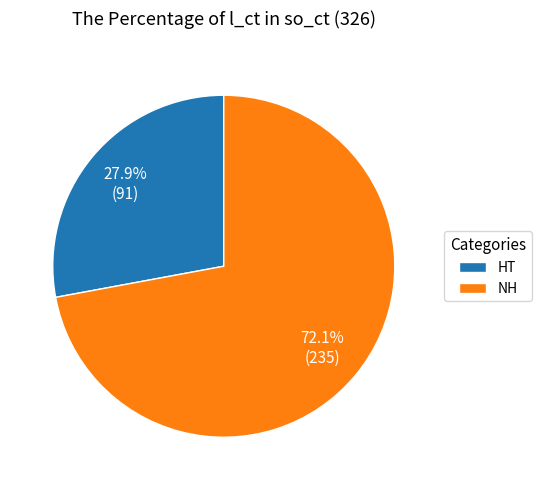

Approximately how many times larger is the value at HT compared to NH?

0.4